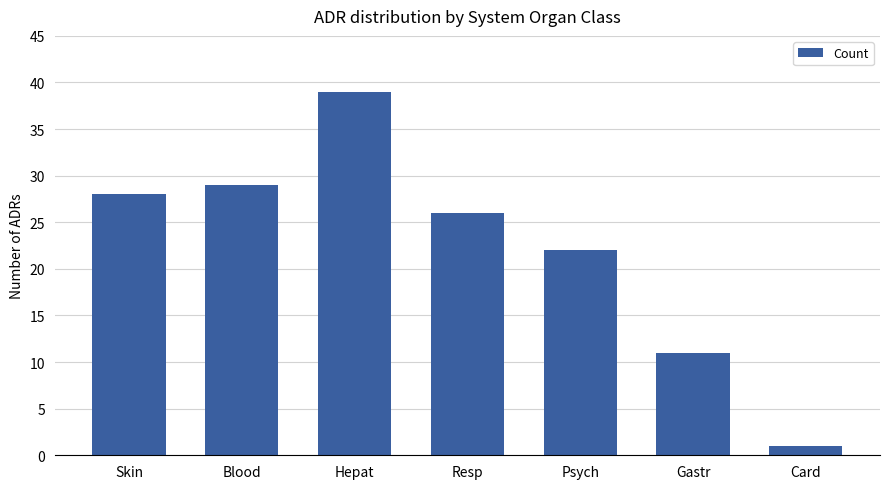

Reading left to right, list all the values displayed in this chart.

Skin=28	Blood=29	Hepat=39	Resp=26	Psych=22	Gastr=11	Card=1